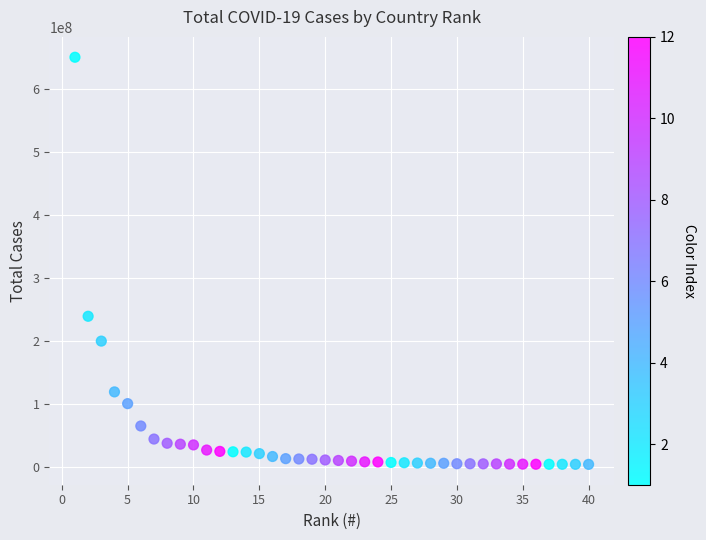

What Y value in the scatter plot is closest to 327098256?

239211703